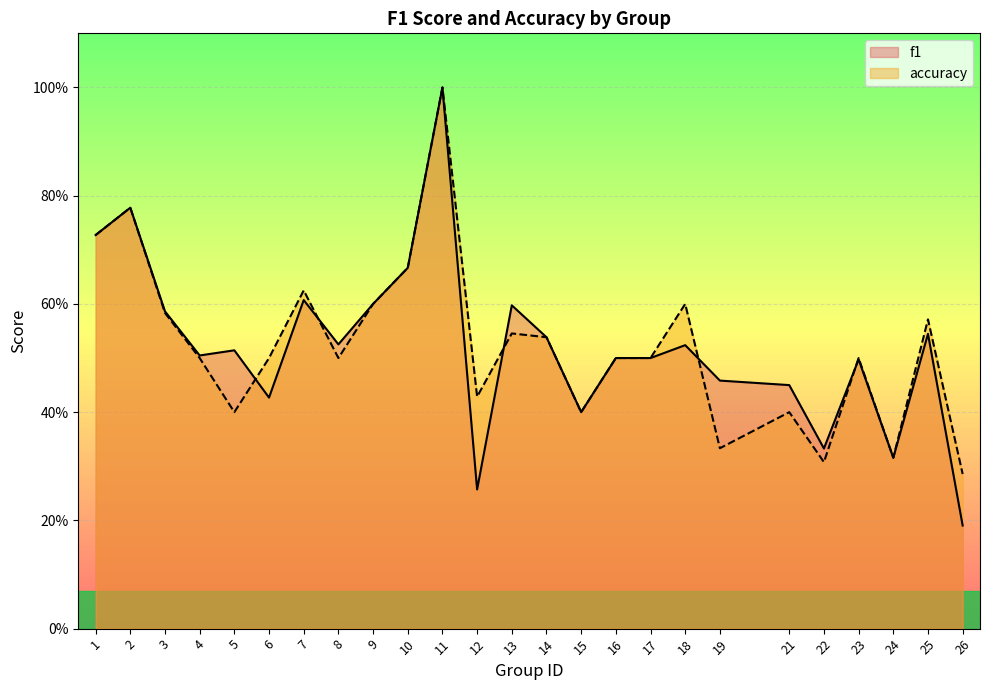

Reading left to right, what are all the values shown in this chart?

f1: 0.7	0.8	0.6	0.5	0.5	0.4	0.6	0.5	0.6	0.7	1.0	0.3	0.6	0.5	0.4	0.5	0.5	0.5	0.5	0.5	0.3	0.5	0.3	0.5	0.2
accuracy: 0.7	0.8	0.6	0.5	0.4	0.5	0.6	0.5	0.6	0.7	1.0	0.4	0.5	0.5	0.4	0.5	0.5	0.6	0.3	0.4	0.3	0.5	0.3	0.6	0.3